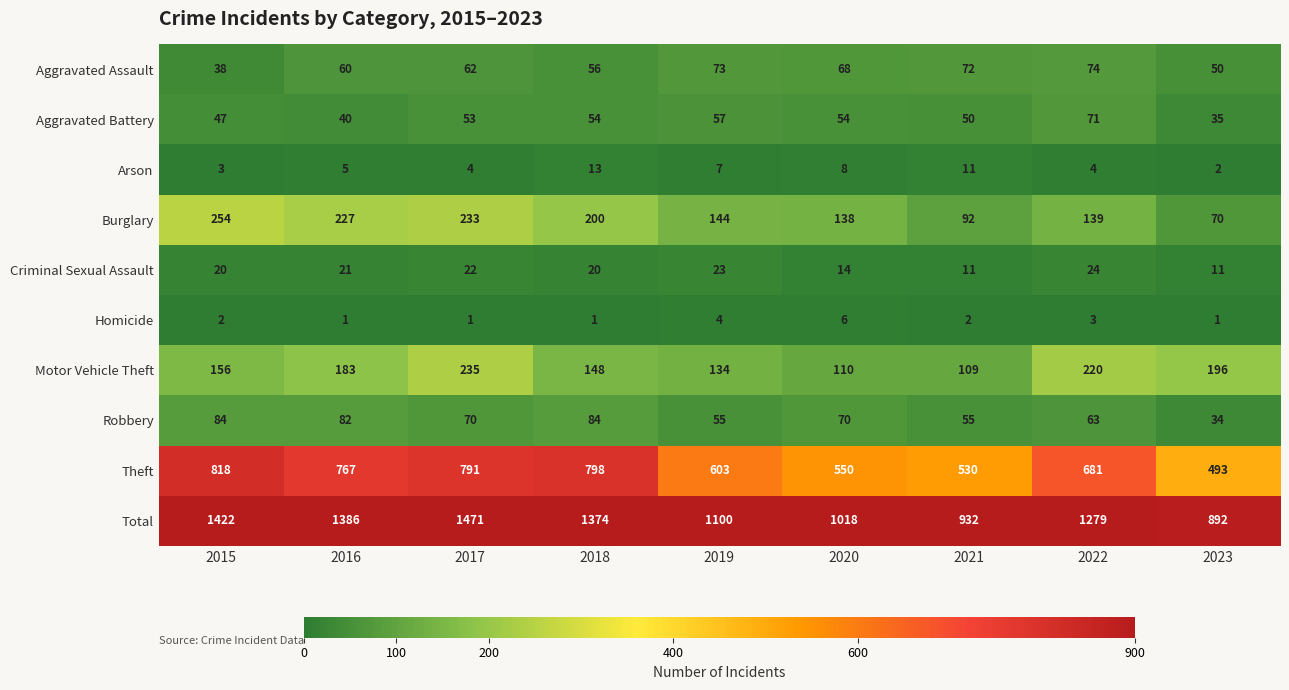

True or false: Theft has a value of 493 at 2023.

True